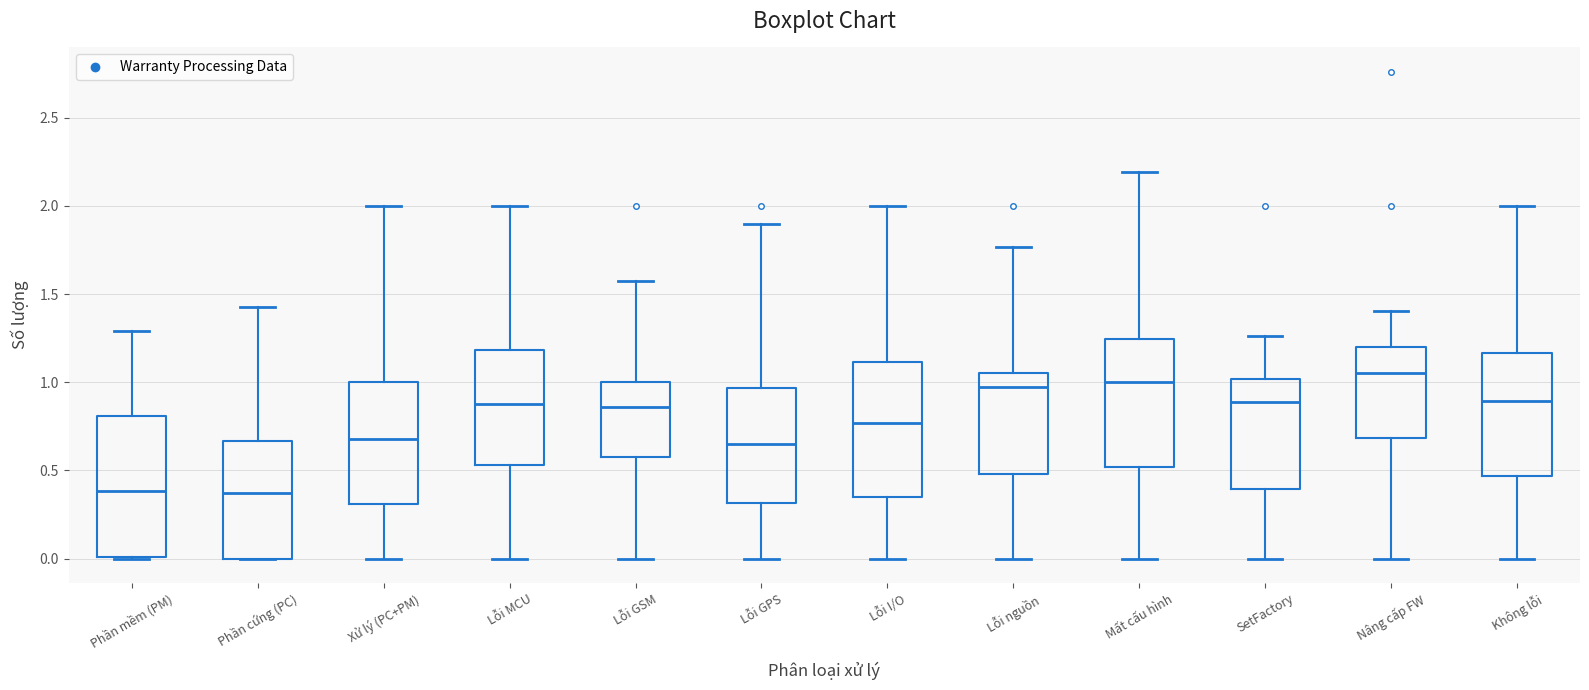

Reading left to right, transcribe this box plot: for each box, give where its median line is, the range the box spans, and where its two whiskers end, as read against the y-axis. The values are not printed on the chart, so give them approximately, as read against the axis.

Phần mềm (PM): median 0.40, box 0.00 to 0.80, whiskers 0.00 to 1.30
Phần cứng (PC): median 0.35, box 0.00 to 0.65, whiskers 0.00 to 1.45
Xử lý (PC+PM): median 0.70, box 0.30 to 1.00, whiskers 0.00 to 2.00
Lỗi MCU: median 0.90, box 0.55 to 1.20, whiskers 0.00 to 2.00
Lỗi GSM: median 0.85, box 0.60 to 1.00, whiskers 0.00 to 1.55
Lỗi GPS: median 0.65, box 0.30 to 0.95, whiskers 0.00 to 1.90
Lỗi I/O: median 0.75, box 0.35 to 1.10, whiskers 0.00 to 2.00
Lỗi nguồn: median 0.95, box 0.50 to 1.05, whiskers 0.00 to 1.75
Mất cấu hình: median 1.00, box 0.50 to 1.25, whiskers 0.00 to 2.20
SetFactory: median 0.90, box 0.40 to 1.00, whiskers 0.00 to 1.25
Nâng cấp FW: median 1.05, box 0.70 to 1.20, whiskers 0.00 to 1.40
Không lỗi: median 0.90, box 0.45 to 1.15, whiskers 0.00 to 2.00